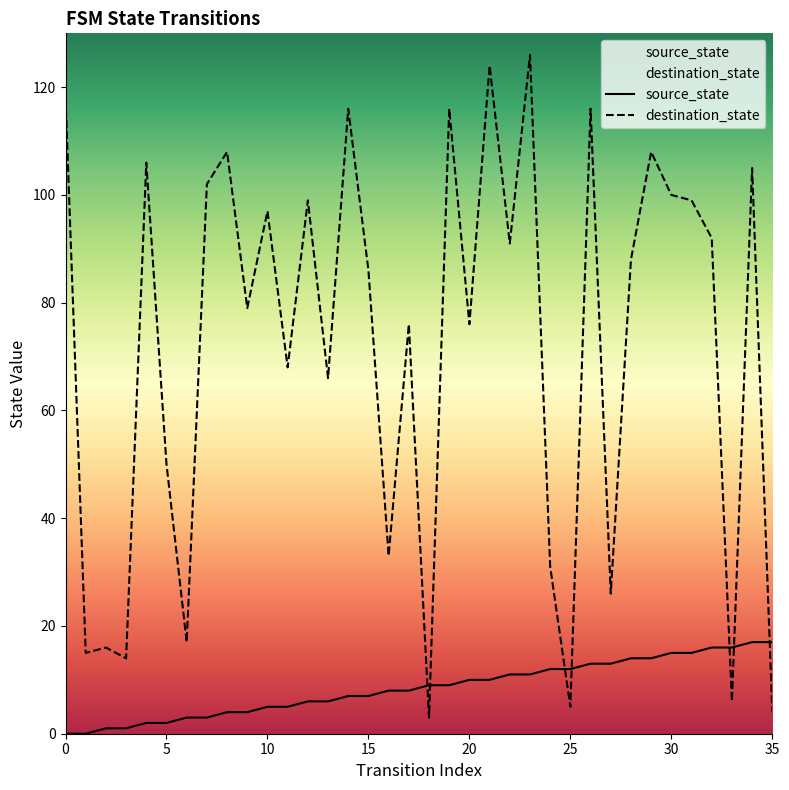

Which has a higher value, 29 or 27?

29